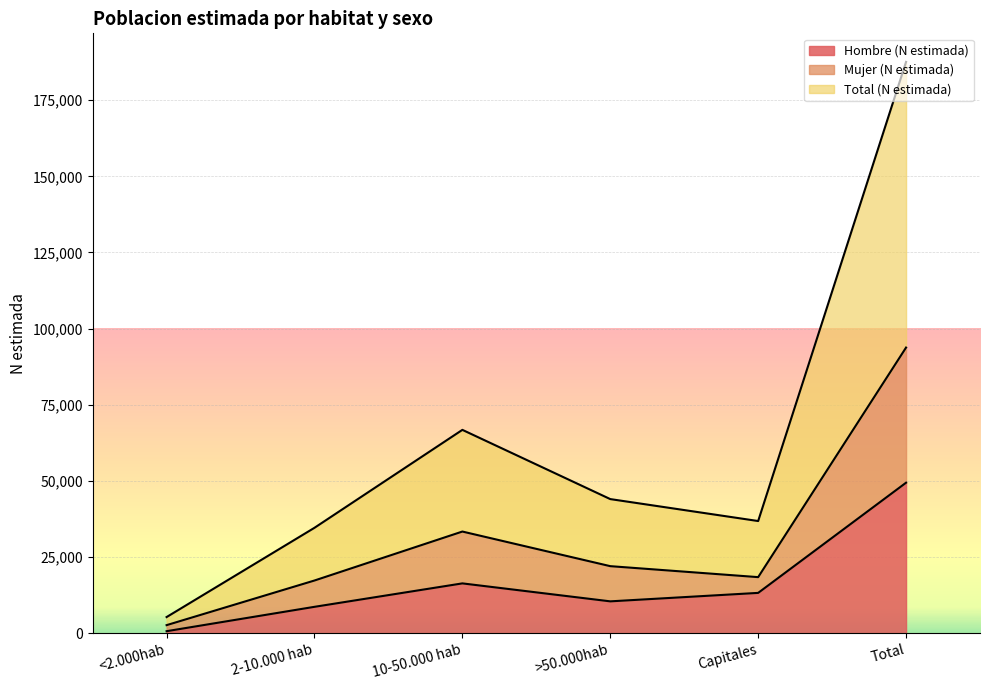

Which label corresponds to the largest value in the chart?

Total